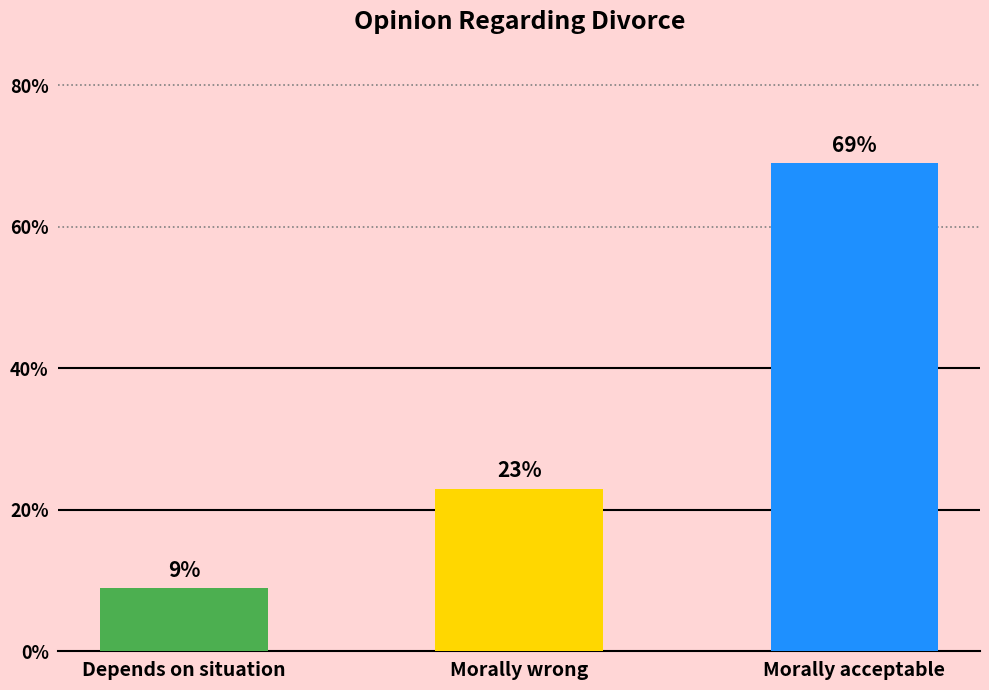

What is the value of the 3rd bar from the left?

69